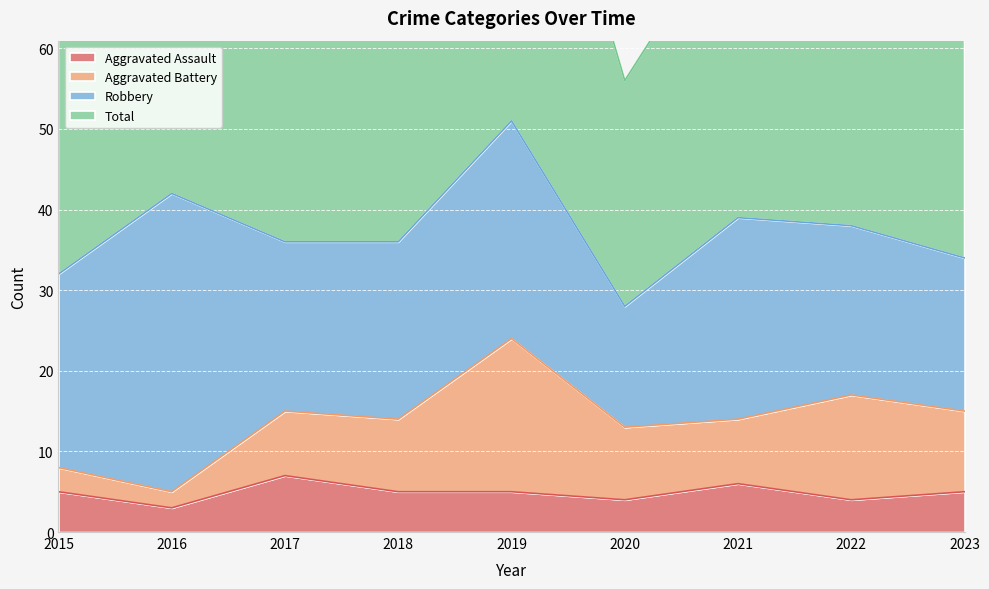

What is the approximate value of Aggravated Assault at 2022?

4